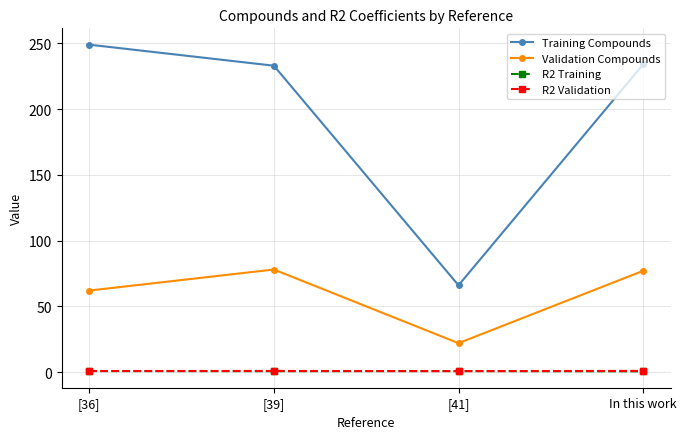

The Validation Compounds series shows 22.0 at [41]. True or false?

True